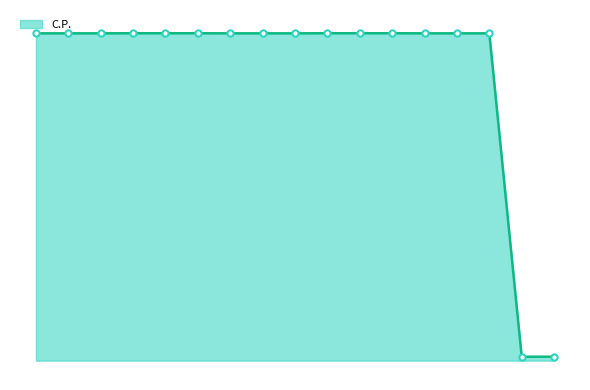

What is the maximum value shown in the chart?

110121